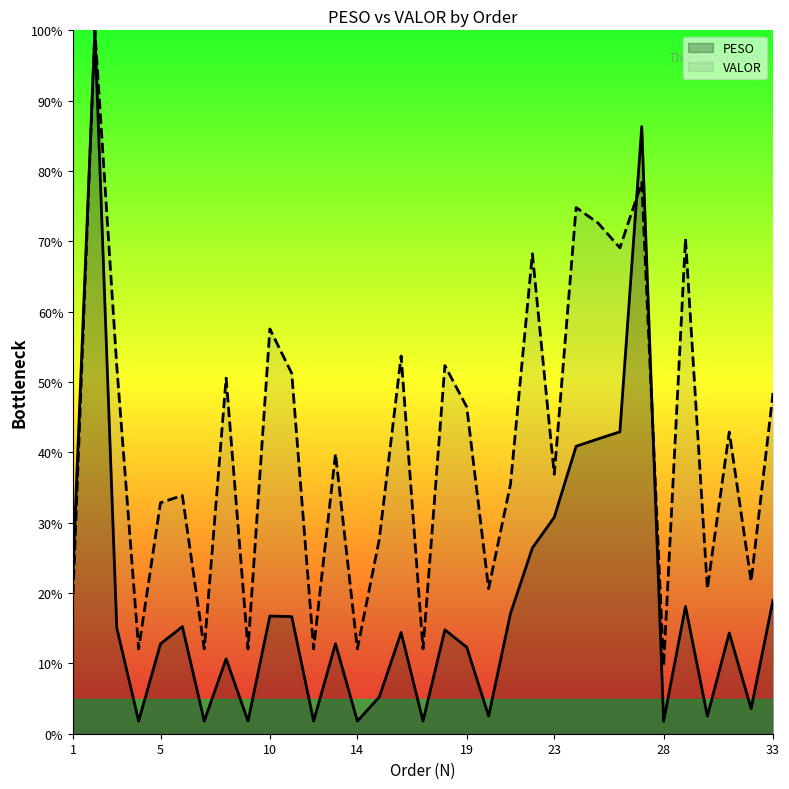

What is the greatest value displayed?

100.0